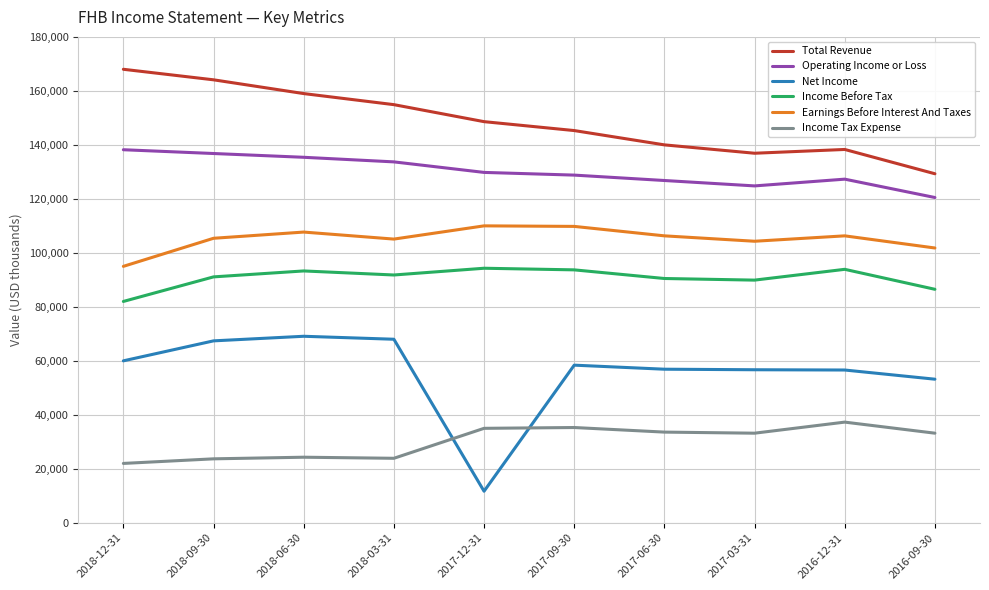

Which category has the lowest value in the Operating Income or Loss series?

2016-09-30